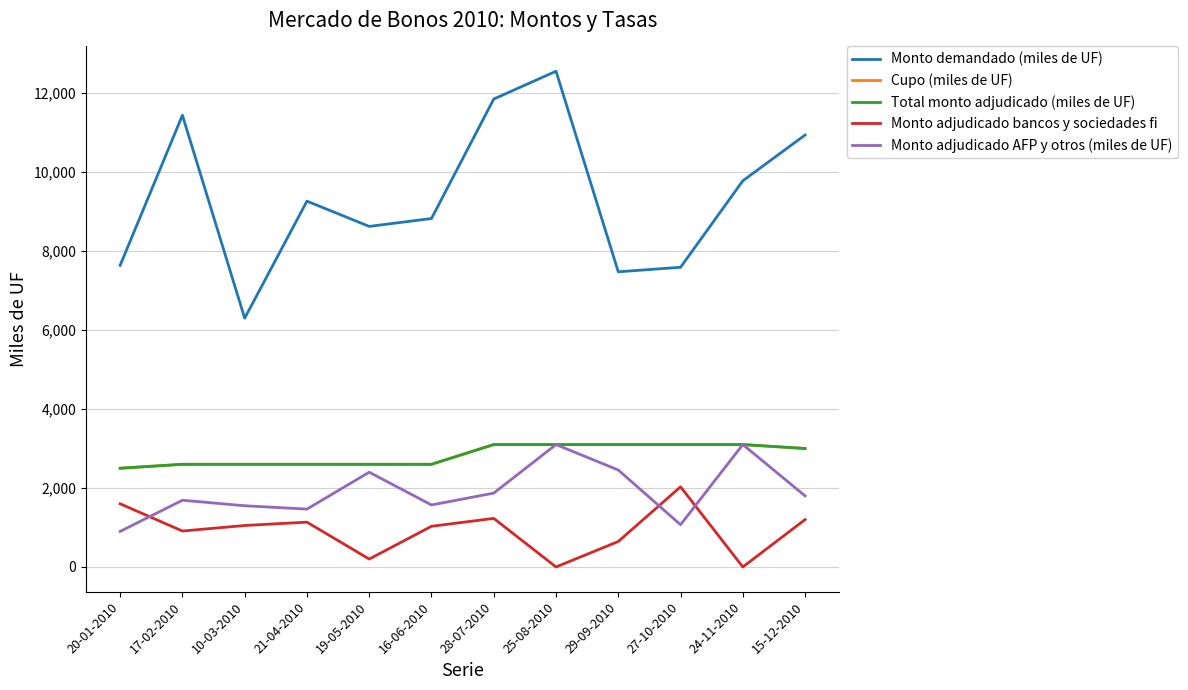

At which category does Monto demandado (miles de UF) reach its first local valley?

10-03-2010